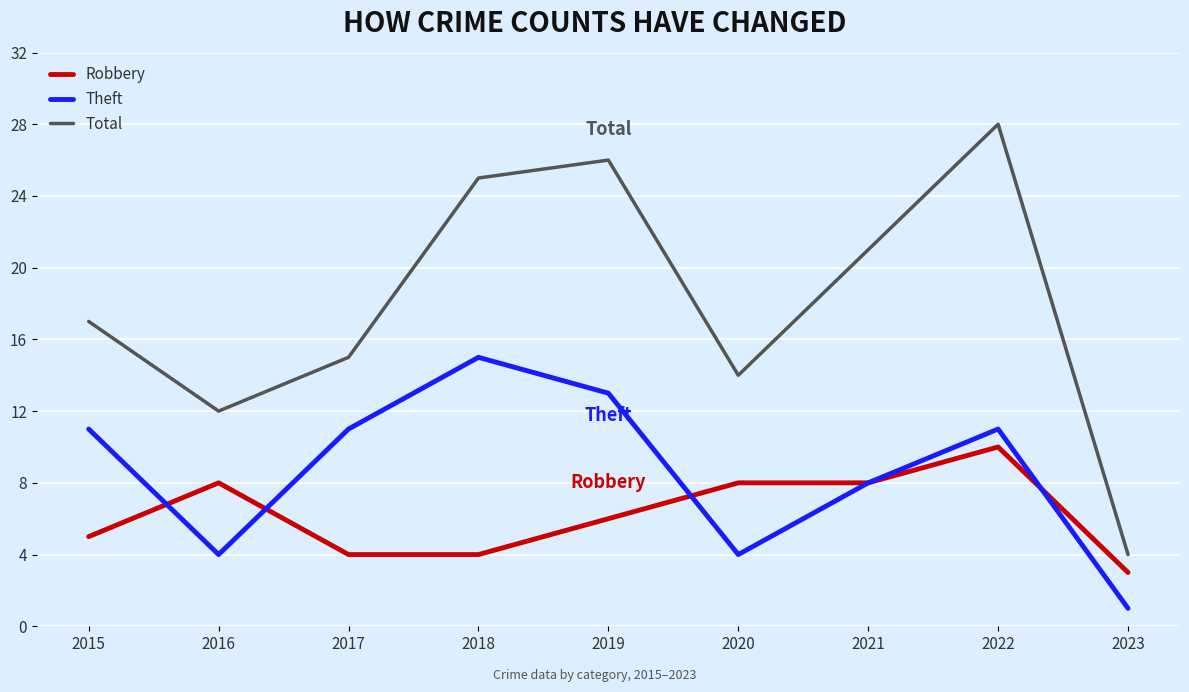

What is the sum of all Robbery values?

56